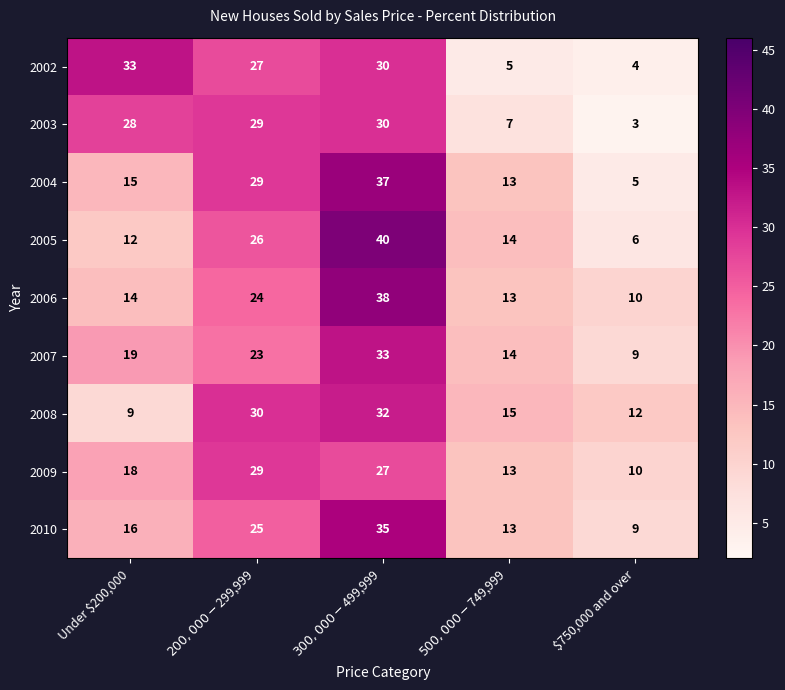

What is the difference between the maximum and minimum values in the 2006 series?

28